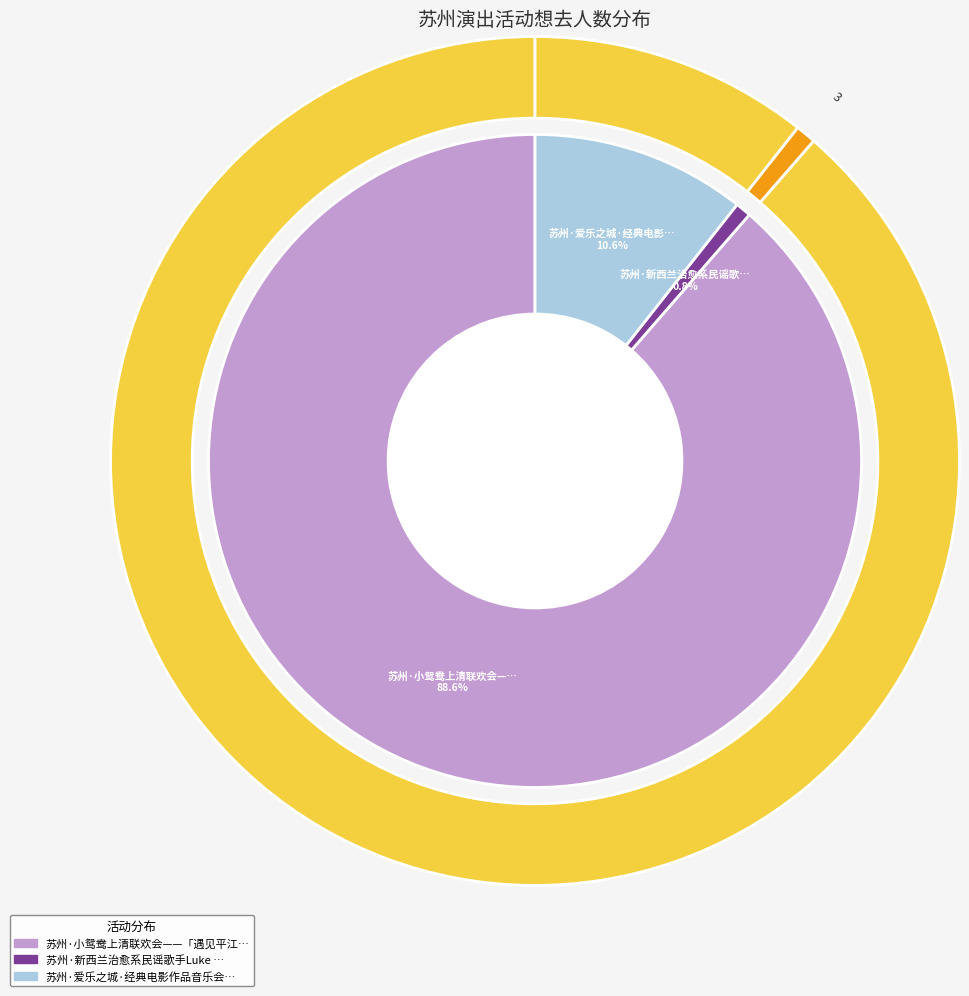

True or false: 苏州·新西兰治愈系民谣歌手Luke Thompson2024中国巡演 accounts for 11% of the total.

False